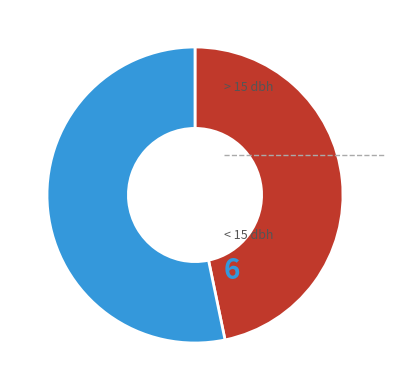

Is there a majority slice in this chart?

Yes